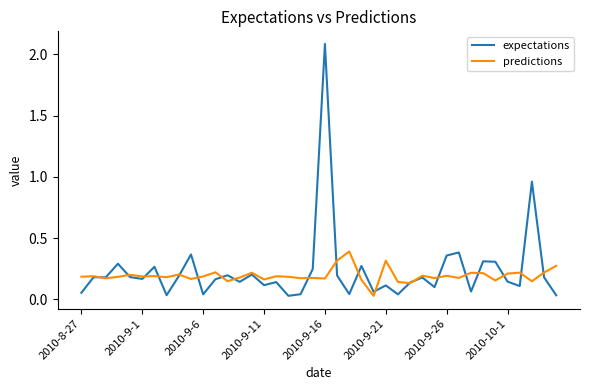

List the series in order of their peak value, lowest first.

predictions, expectations